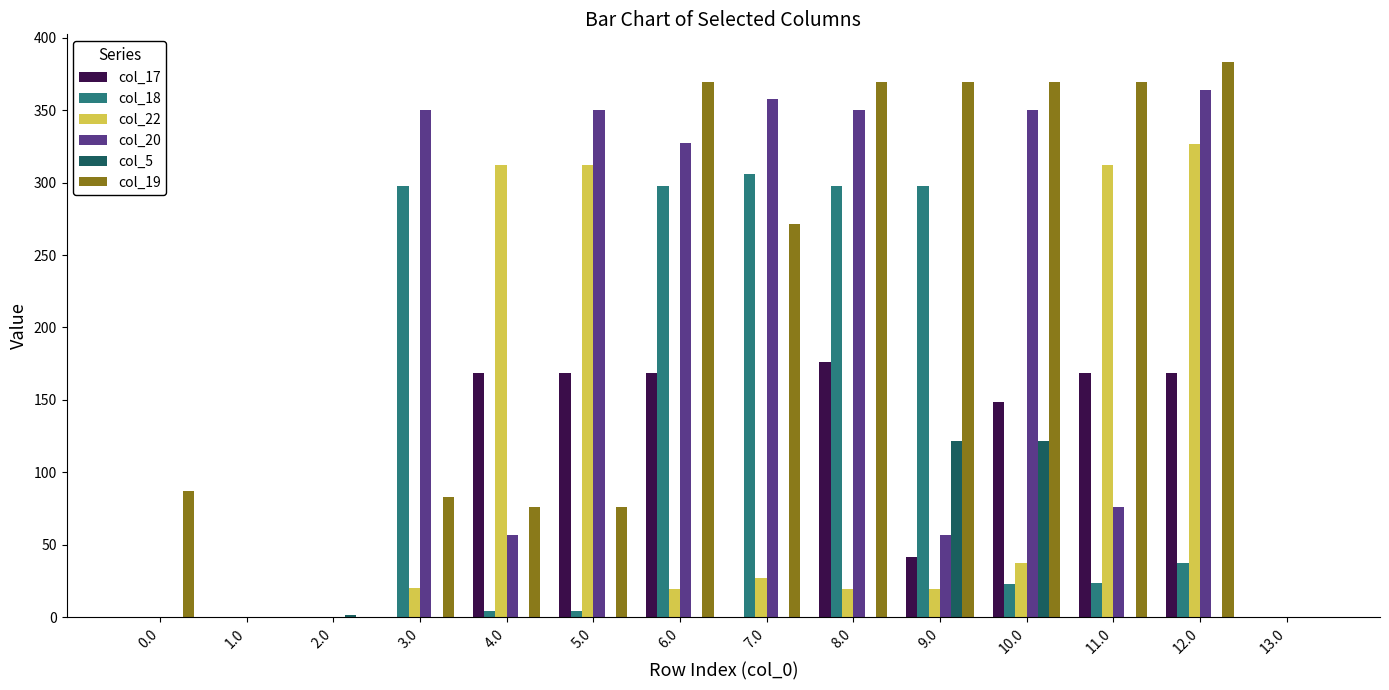

How many values in the col_20 series exceed 326?

7